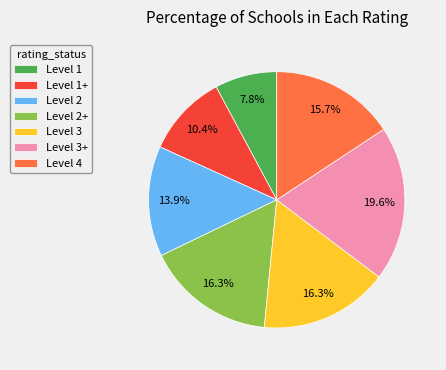

Does Level 1+ account for over 50% of the chart?

No